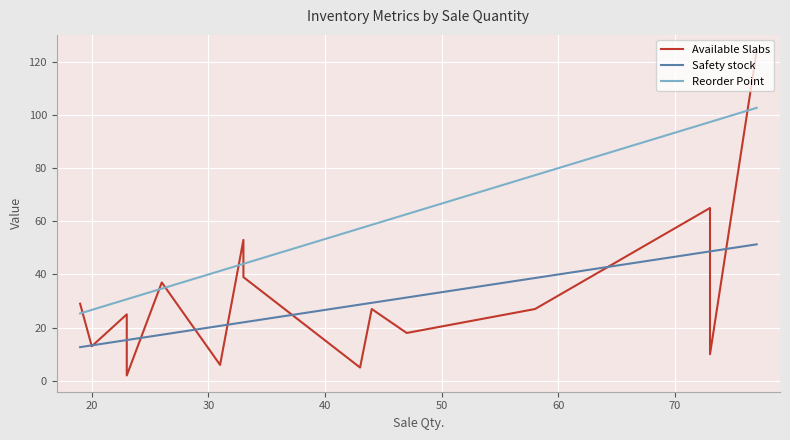

True or false: Available Slabs has a value of 48.2 at 10.

False